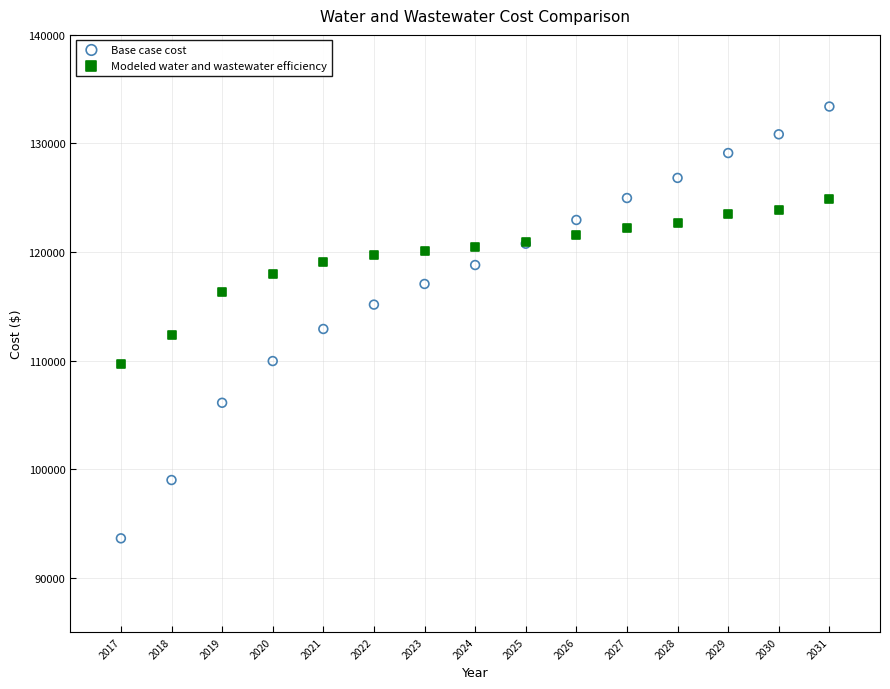

Which series has the widest spread of Y values?

Base case cost